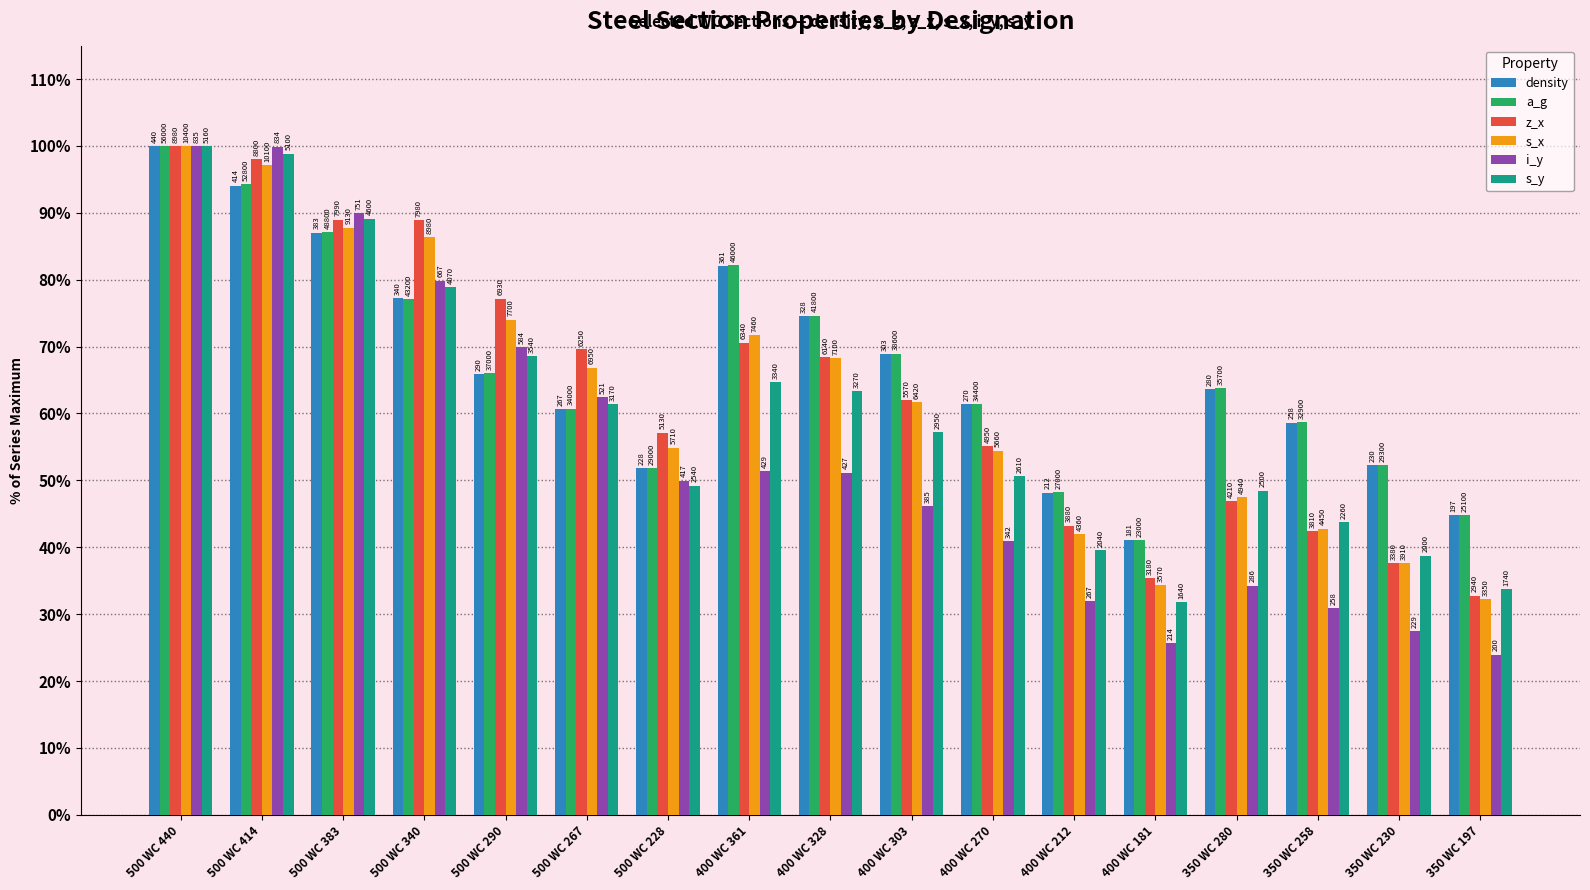

How many bars are there in total?

102